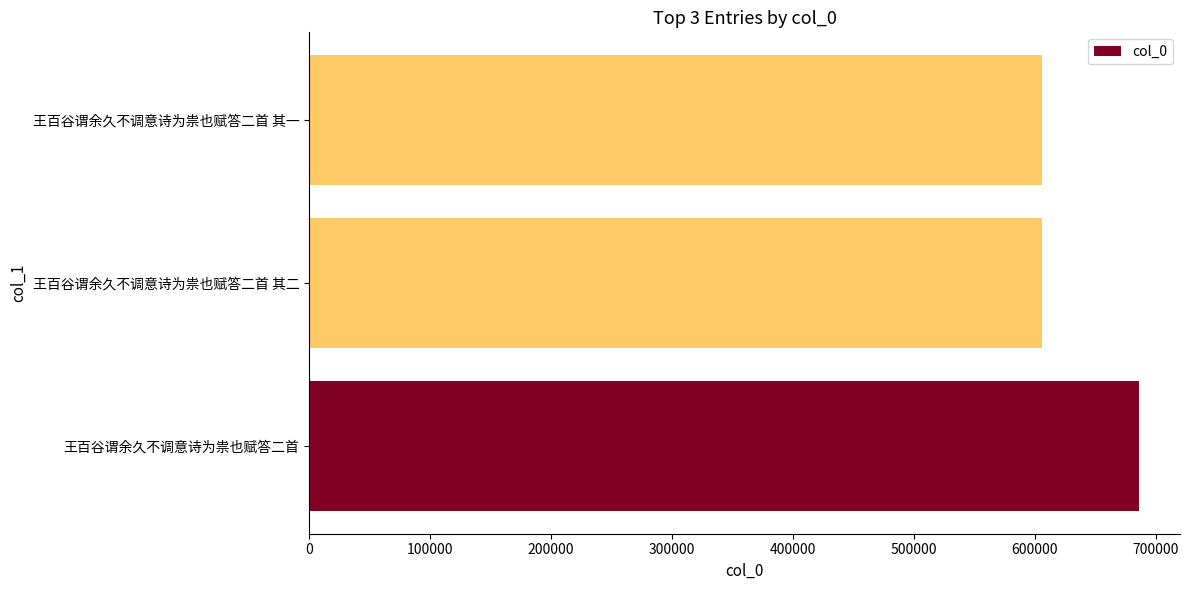

What is the change in value from 王百谷谓余久不调意诗为祟也赋答二首 to 王百谷谓余久不调意诗为祟也赋答二首 其一?

-79760